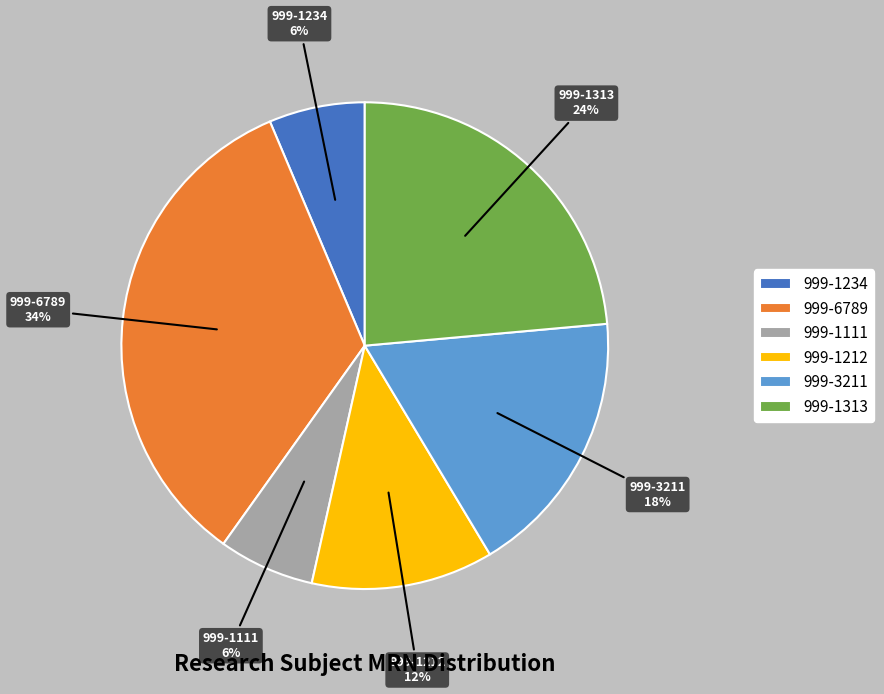

To the nearest percent, what is the average slice percentage?

17%